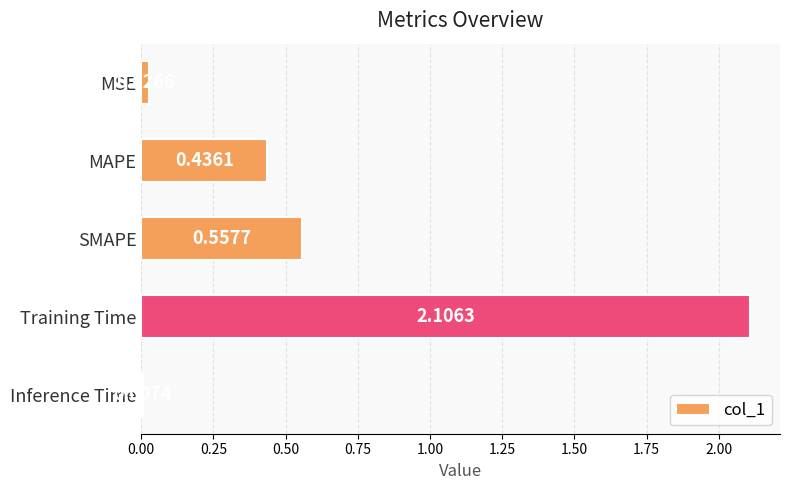

What is the sum of all values?

3.1